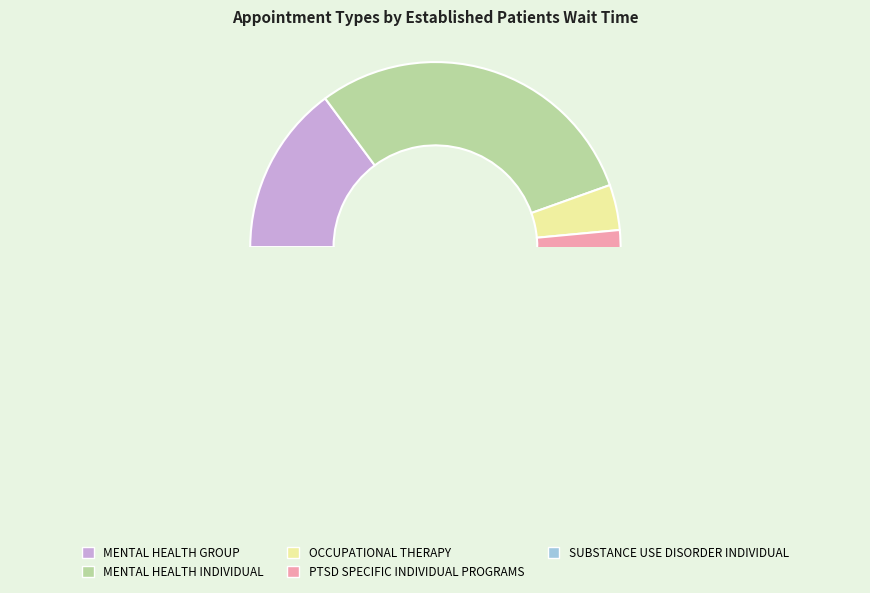

Count the number of slices in the pie.

5